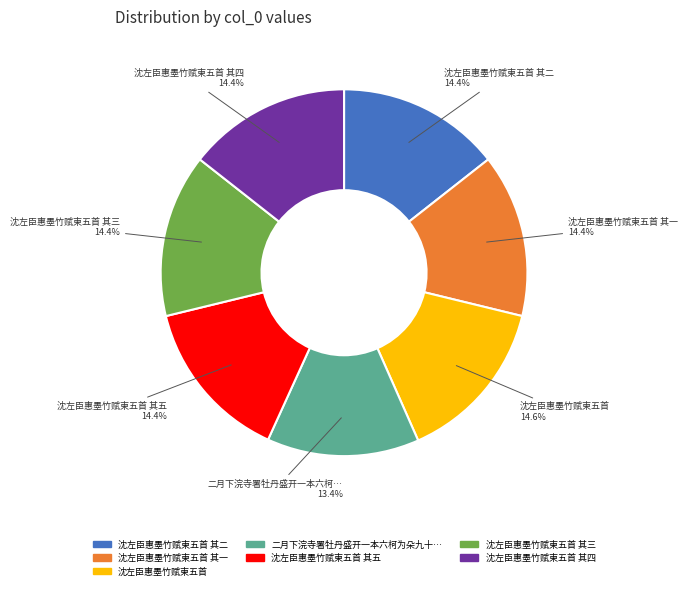

Is there a majority slice in this chart?

No